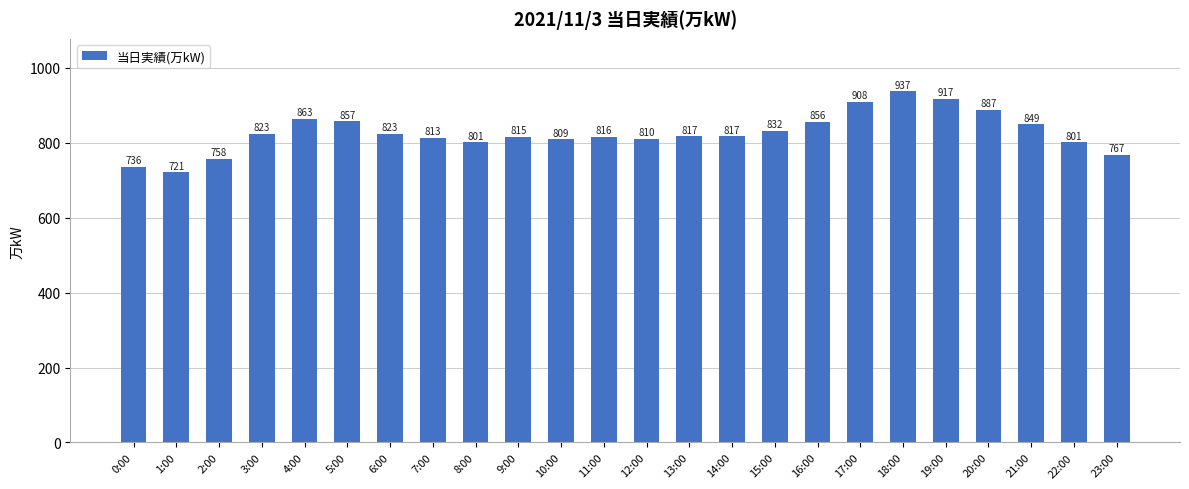

Approximately how many times larger is the value at 13:00 compared to 16:00?

1.0